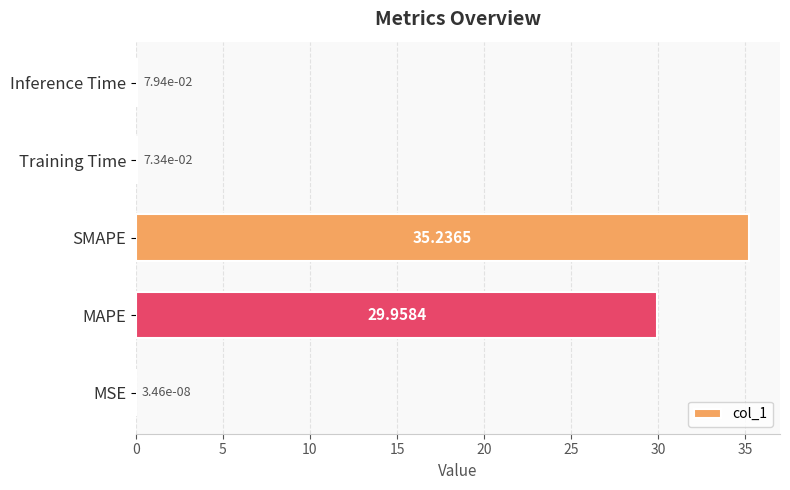

What is the sum of all values?

65.3